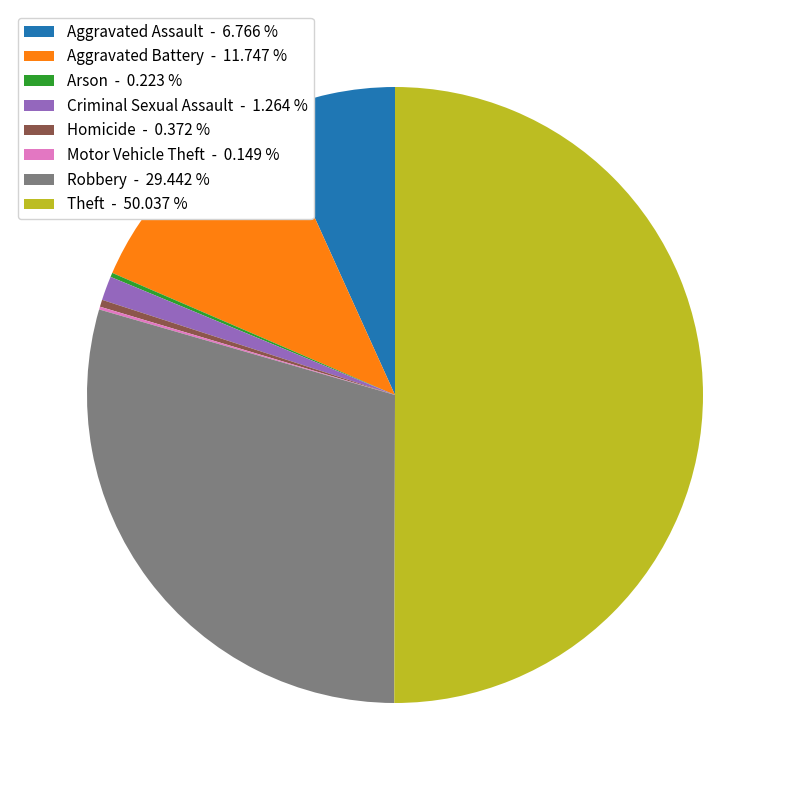

What is the ratio of the value at Robbery - 29.442 % to the value at Aggravated Battery - 11.747 %?

2.5